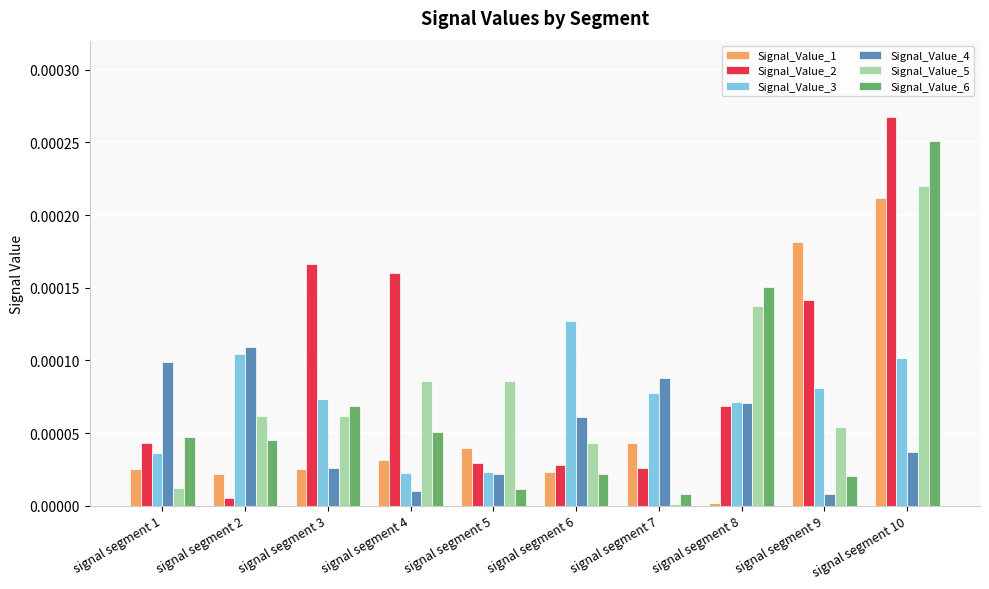

Which series has the widest spread of values?

Signal_Value_2